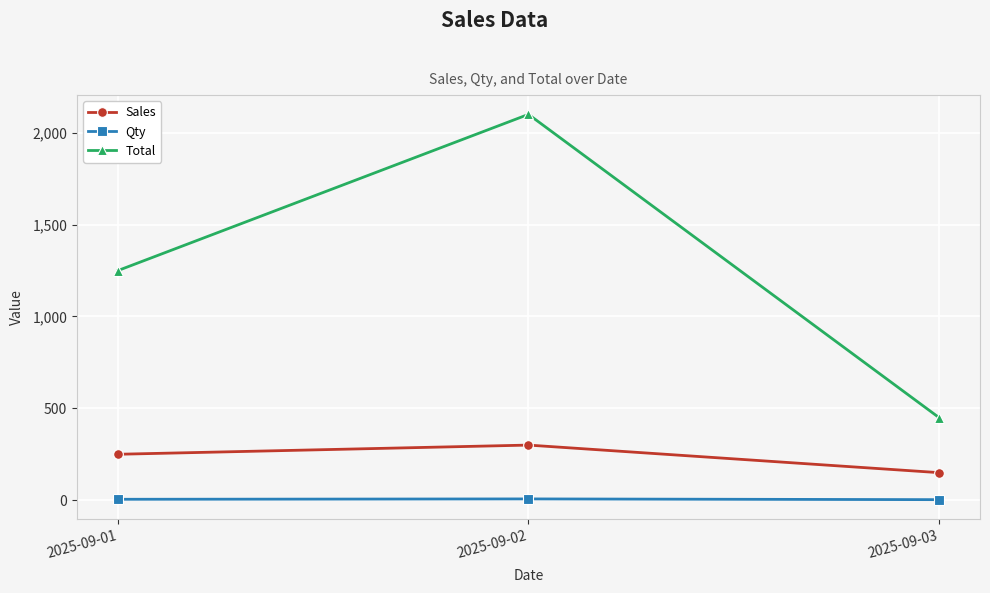

List the series in order of their peak value, highest first.

Total, Sales, Qty